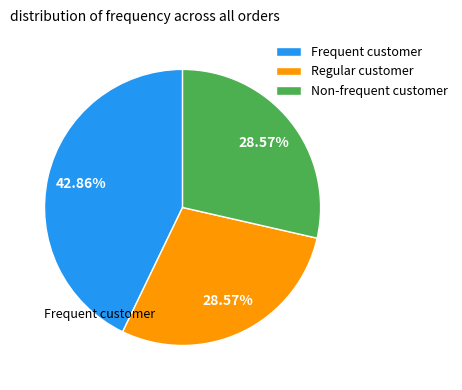

Is the sum of Regular customer and Non-frequent customer greater than half?

Yes